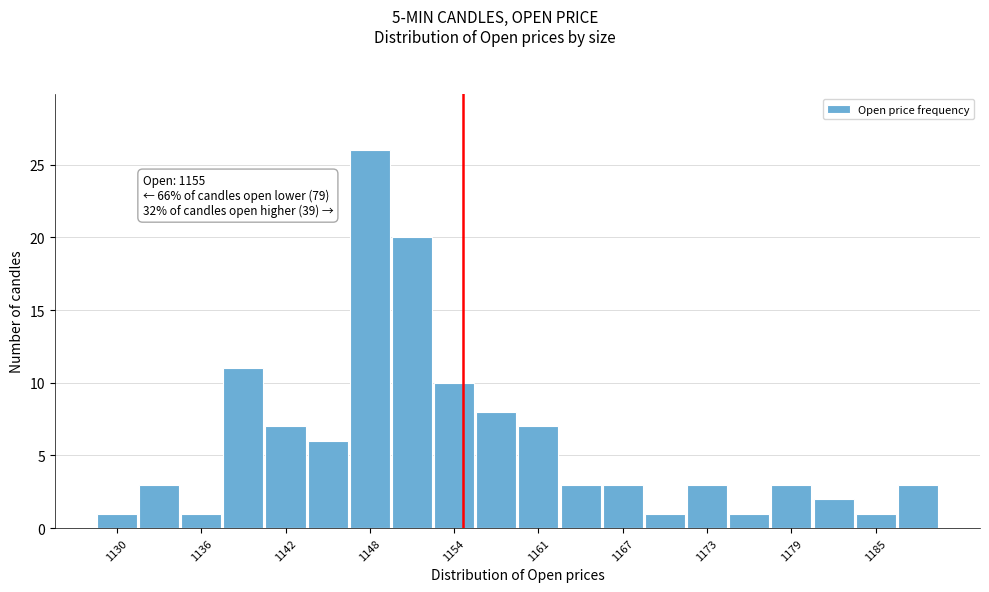

Read against the x-axis, roughly where is the centre of the tallest bar?

1148